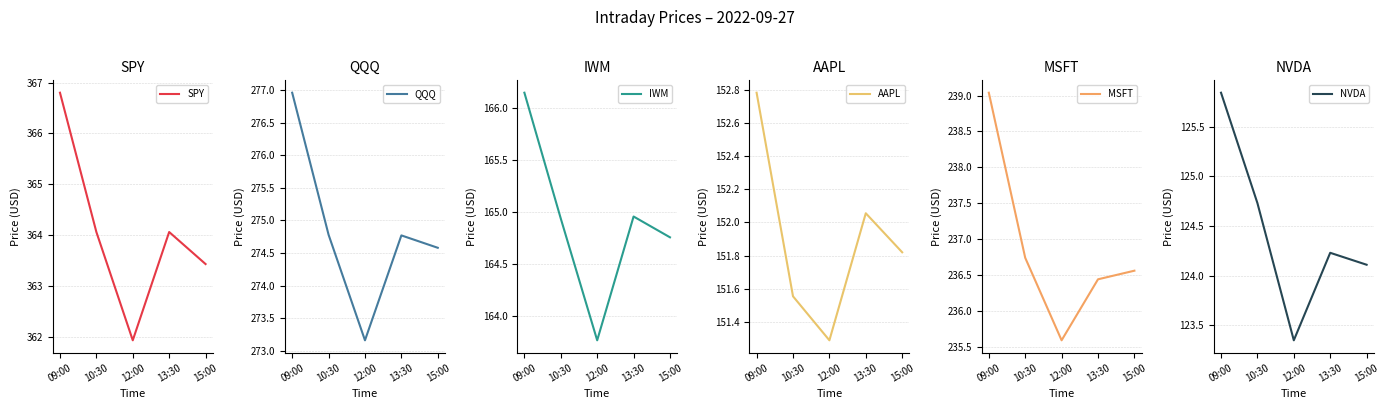

What is the value of the AAPL point at the 1st from the left?

152.8